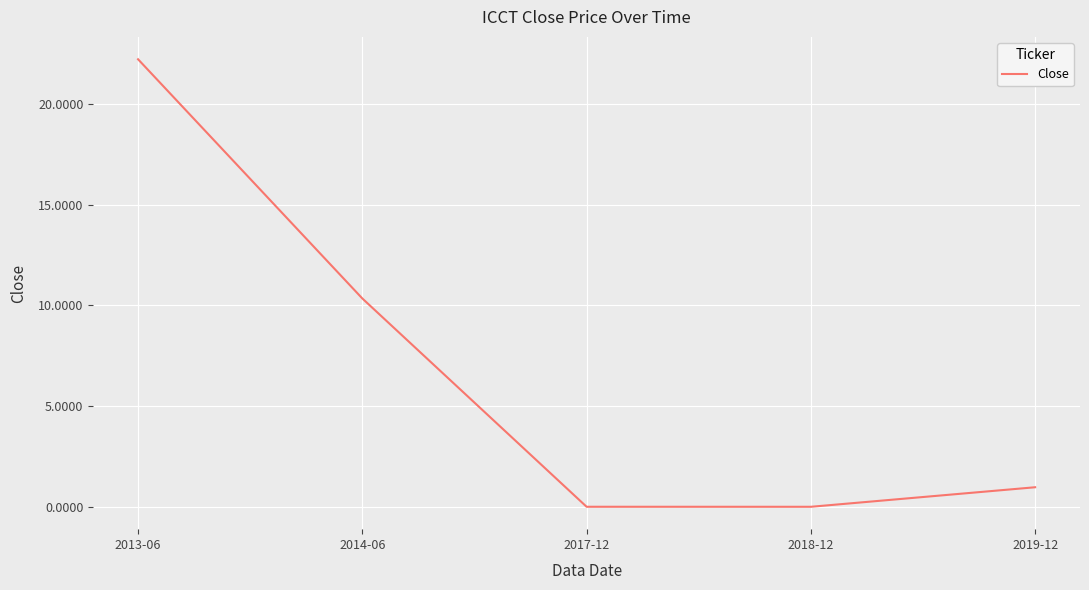

What position from the right is 2019-12?

1